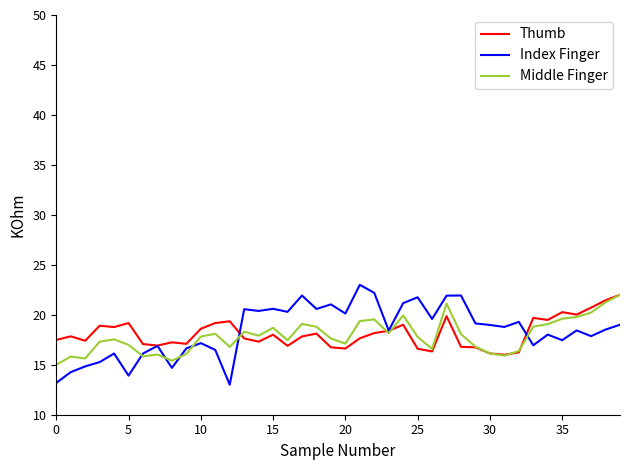

Which series has the largest range (max minus min)?

Index Finger